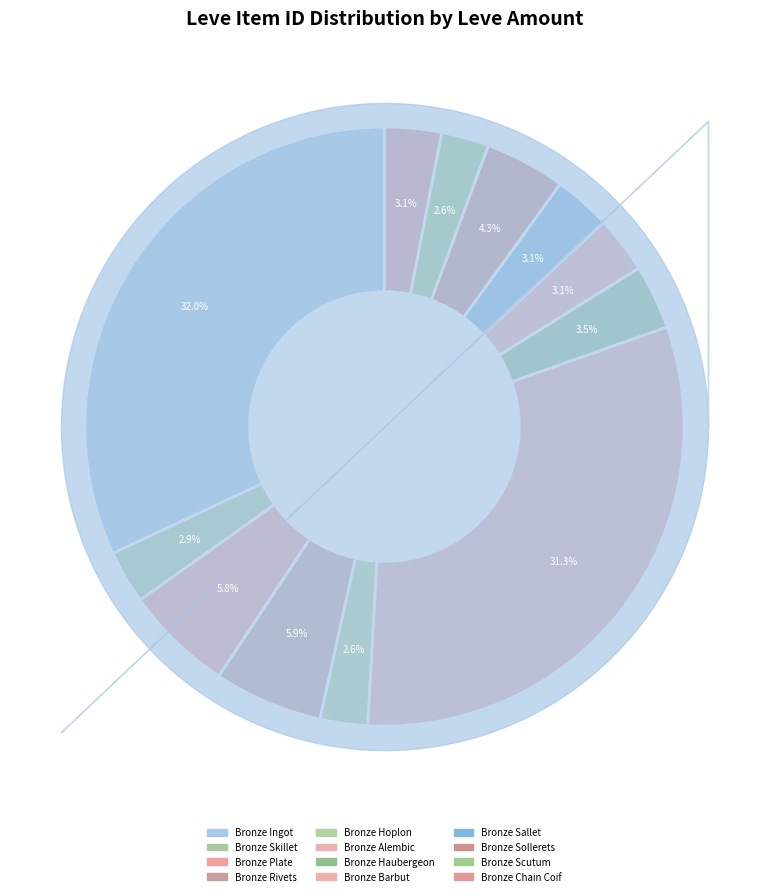

Which slice is the smallest?

Bronze Hoplon